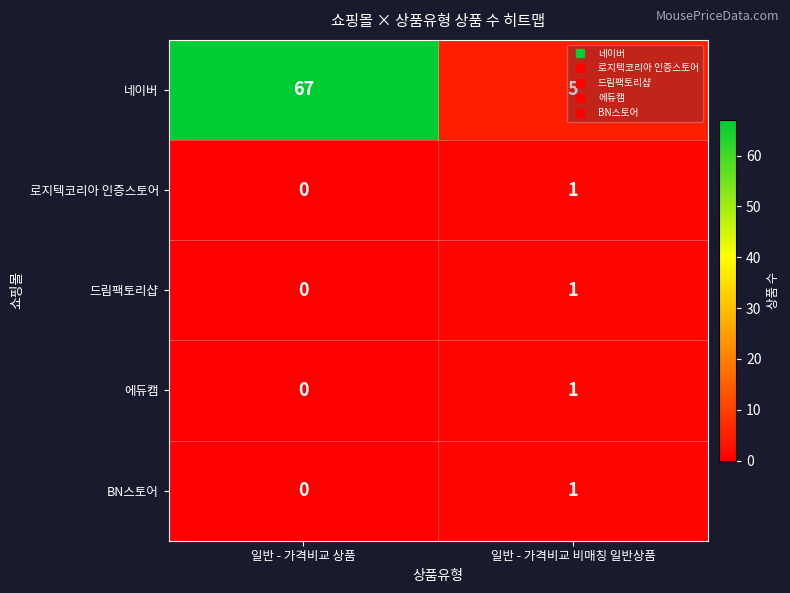

At which label is BN스토어 closest to 0?

일반 - 가격비교 상품